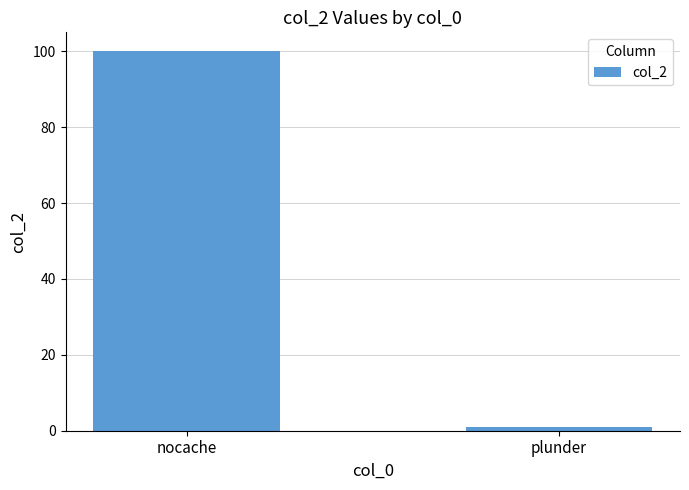

What is the difference between the maximum and minimum values?

99